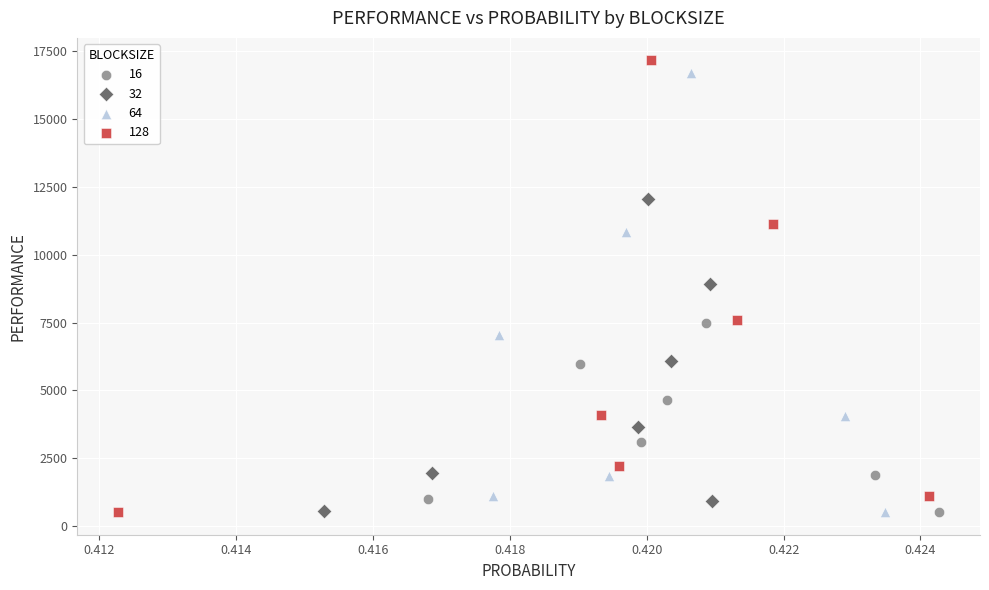

Which series contains the highest Y value?

128